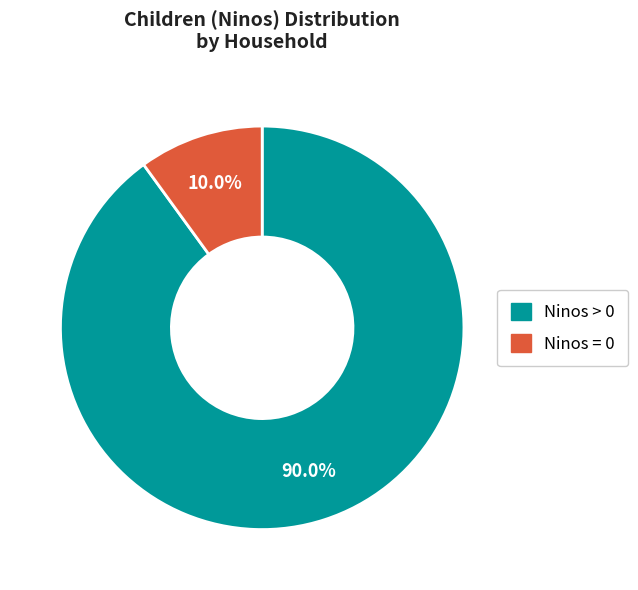

Is there any slice that represents more than half of the pie?

Yes